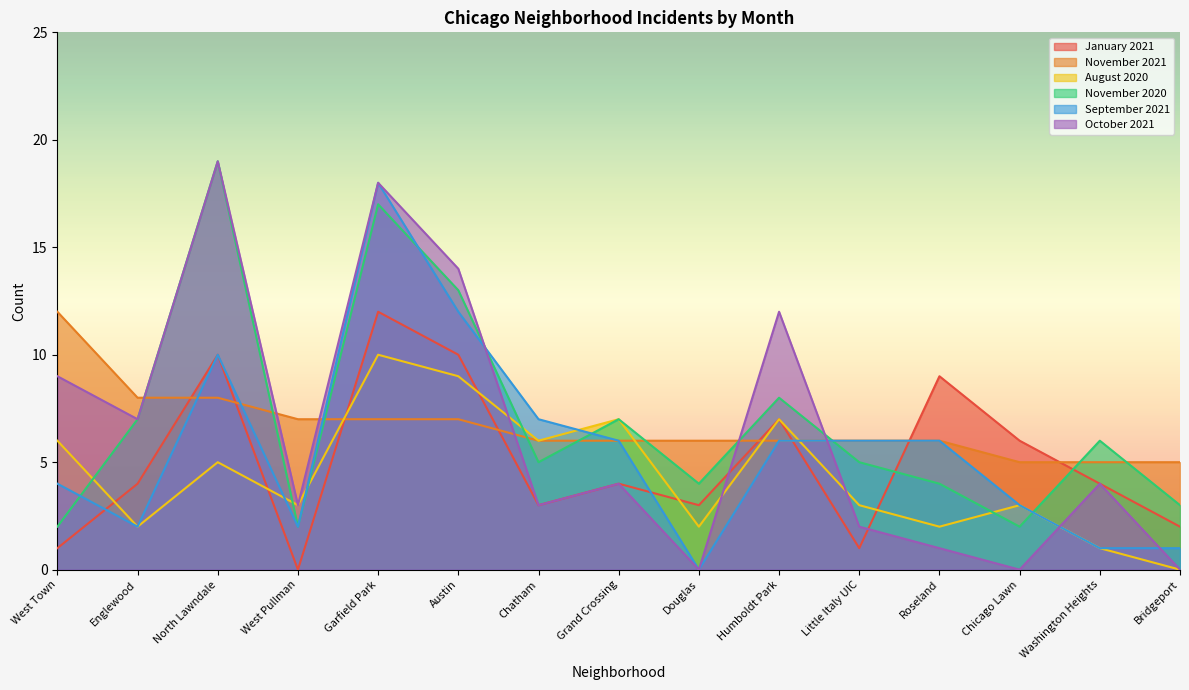

Reading right to left, extract all data points from this chart.

January 2021: Bridgeport=2	Washington Heights=4	Chicago Lawn=6	Roseland=9	Little Italy UIC=1	Humboldt Park=7	Douglas=3	Grand Crossing=4	Chatham=3	Austin=10	Garfield Park=12	West Pullman=0	North Lawndale=10	Englewood=4	West Town=1
November 2021: Bridgeport=5	Washington Heights=5	Chicago Lawn=5	Roseland=6	Little Italy UIC=6	Humboldt Park=6	Douglas=6	Grand Crossing=6	Chatham=6	Austin=7	Garfield Park=7	West Pullman=7	North Lawndale=8	Englewood=8	West Town=12
August 2020: Bridgeport=0	Washington Heights=1	Chicago Lawn=3	Roseland=2	Little Italy UIC=3	Humboldt Park=7	Douglas=2	Grand Crossing=7	Chatham=6	Austin=9	Garfield Park=10	West Pullman=3	North Lawndale=5	Englewood=2	West Town=6
November 2020: Bridgeport=3	Washington Heights=6	Chicago Lawn=2	Roseland=4	Little Italy UIC=5	Humboldt Park=8	Douglas=4	Grand Crossing=7	Chatham=5	Austin=13	Garfield Park=17	West Pullman=2	North Lawndale=19	Englewood=7	West Town=2
September 2021: Bridgeport=1	Washington Heights=1	Chicago Lawn=3	Roseland=6	Little Italy UIC=6	Humboldt Park=6	Douglas=0	Grand Crossing=6	Chatham=7	Austin=12	Garfield Park=18	West Pullman=2	North Lawndale=10	Englewood=2	West Town=4
October 2021: Bridgeport=0	Washington Heights=4	Chicago Lawn=0	Roseland=1	Little Italy UIC=2	Humboldt Park=12	Douglas=0	Grand Crossing=4	Chatham=3	Austin=14	Garfield Park=18	West Pullman=3	North Lawndale=19	Englewood=7	West Town=9